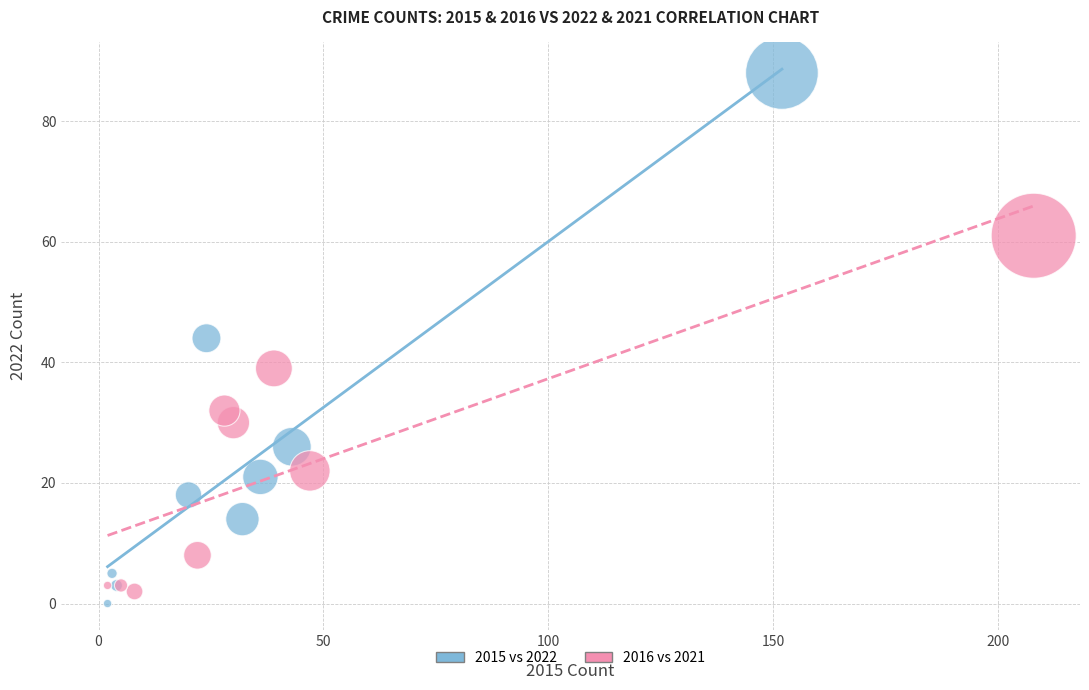

Which series has the widest spread of Y values?

2015 vs 2022